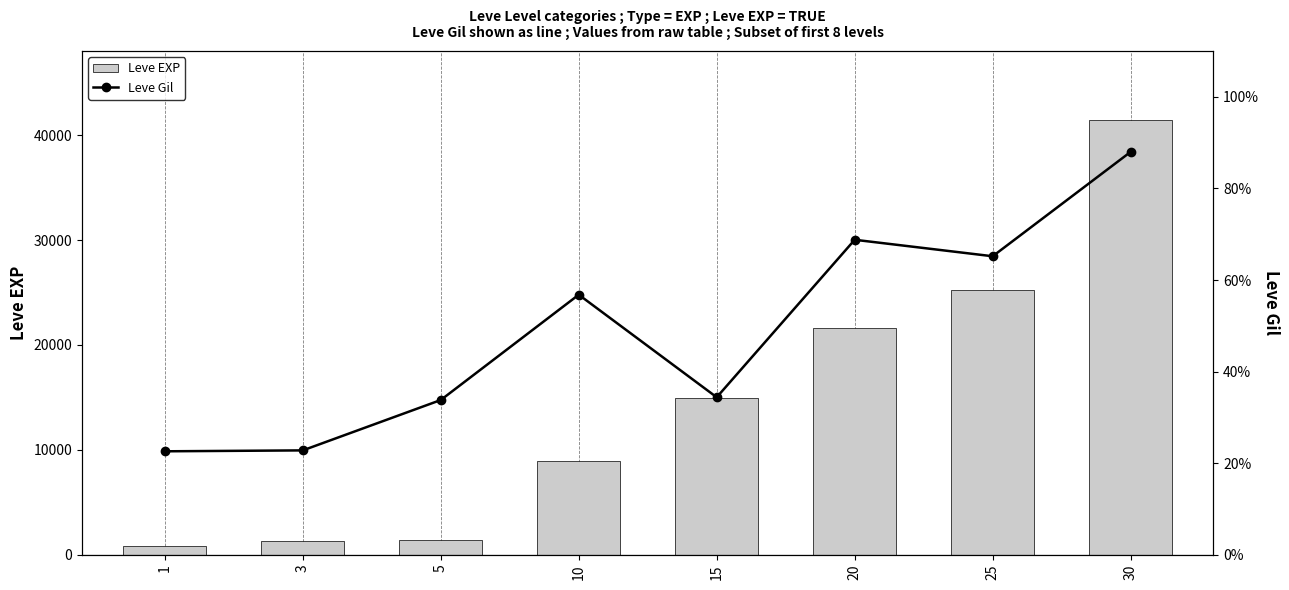

What is the difference between the maximum and minimum values in the Leve EXP series?

40610